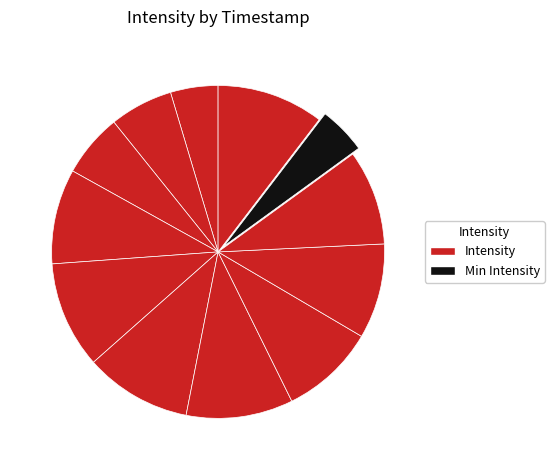

Count the number of slices in the pie.

12